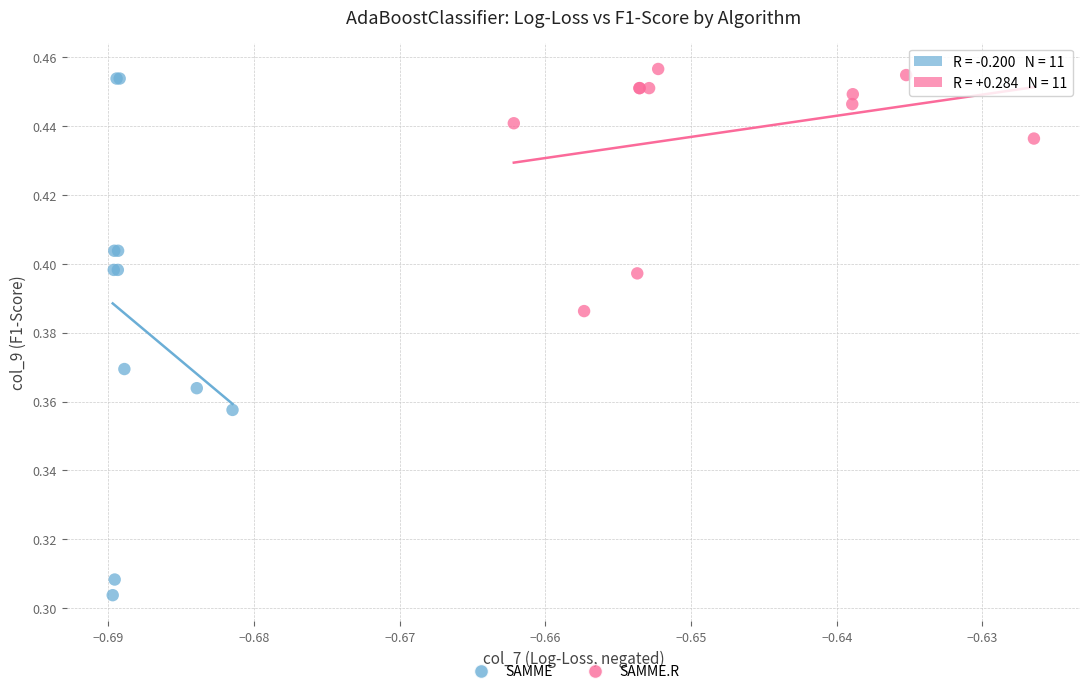

Which series has the largest Y range (max minus min)?

SAMME